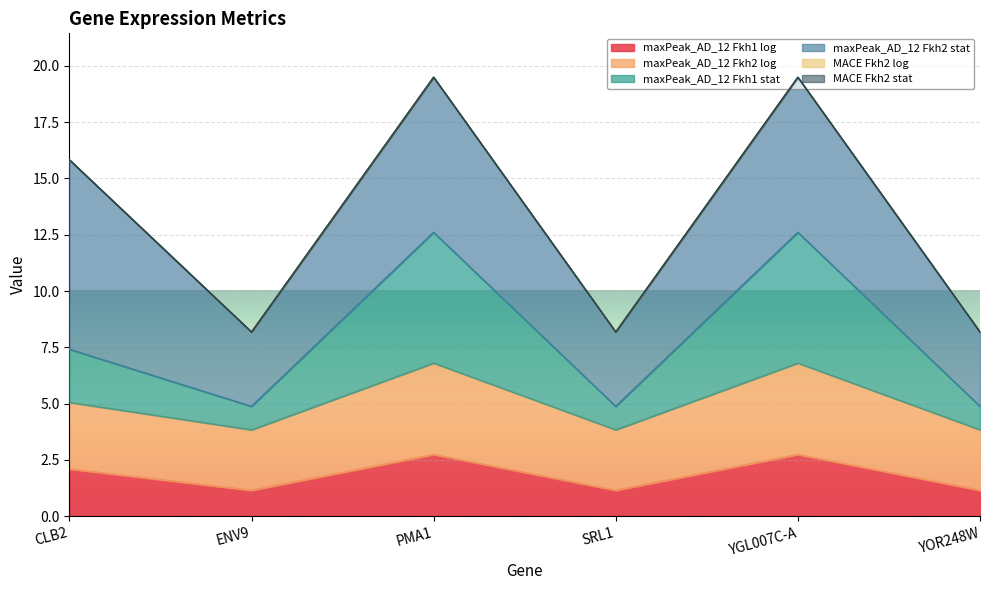

In maxPeak_AD_12 Fkh1 log, how many points are lower than both neighbors (excluding endpoints)?

2